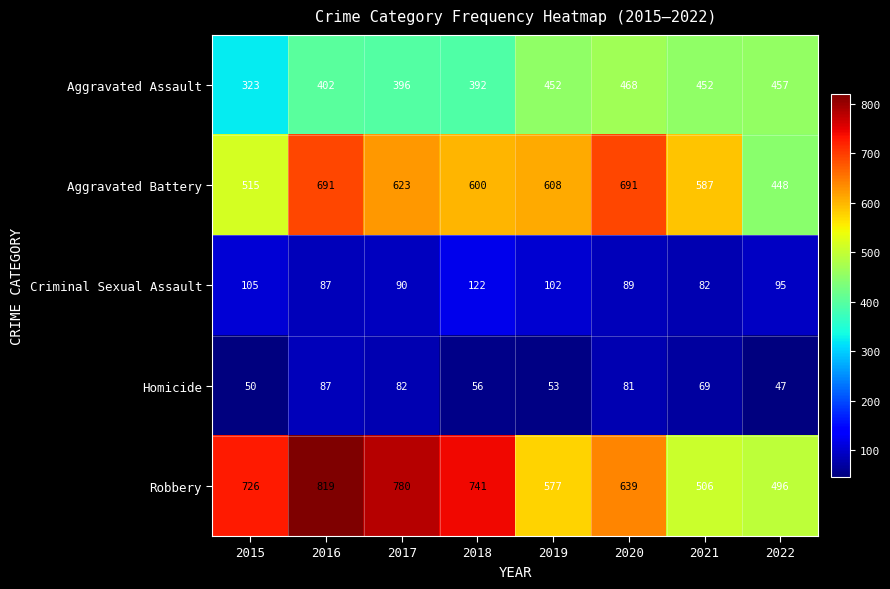

Is it true that Robbery equals 496 at 2022?

True